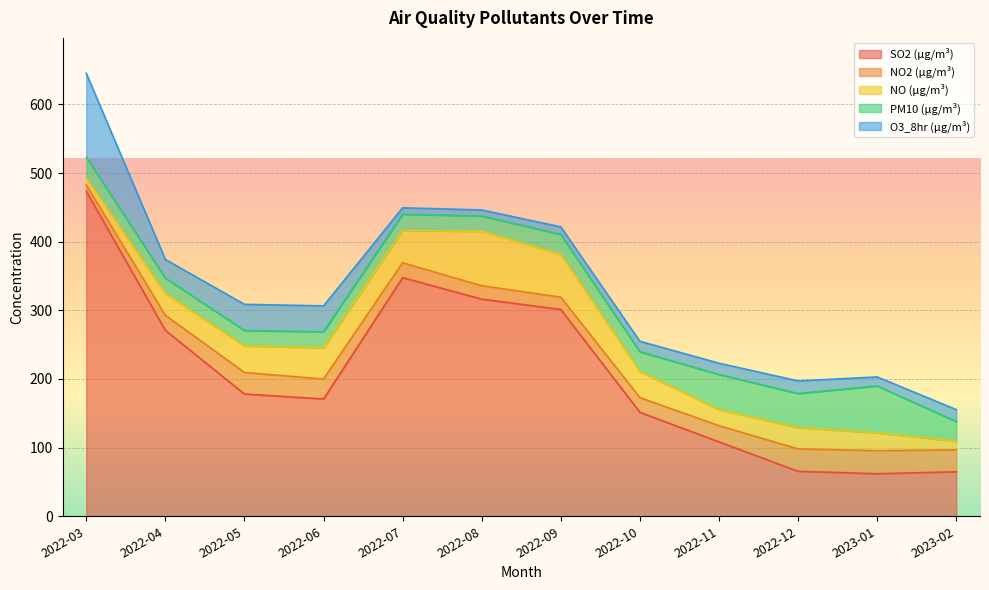

What is the difference between the maximum and minimum values in the NO2 (µg/m³) series?

24.4